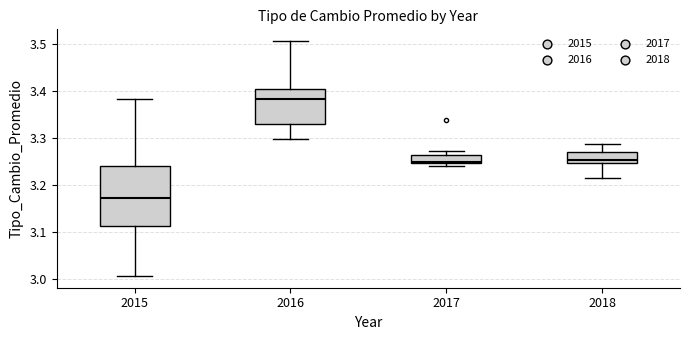

Reading left to right, transcribe this box plot: for each box, give where its median line is, the range the box spans, and where its two whiskers end, as read against the y-axis. The values are not printed on the chart, so give them approximately, as read against the axis.

2015: median 3.17, box 3.11 to 3.24, whiskers 3.01 to 3.38
2016: median 3.38, box 3.33 to 3.40, whiskers 3.30 to 3.51
2017: median 3.25 (just above the box's lower edge), box 3.25 to 3.26, whiskers 3.24 to 3.27
2018: median 3.25 (just above the box's lower edge), box 3.25 to 3.27, whiskers 3.21 to 3.29